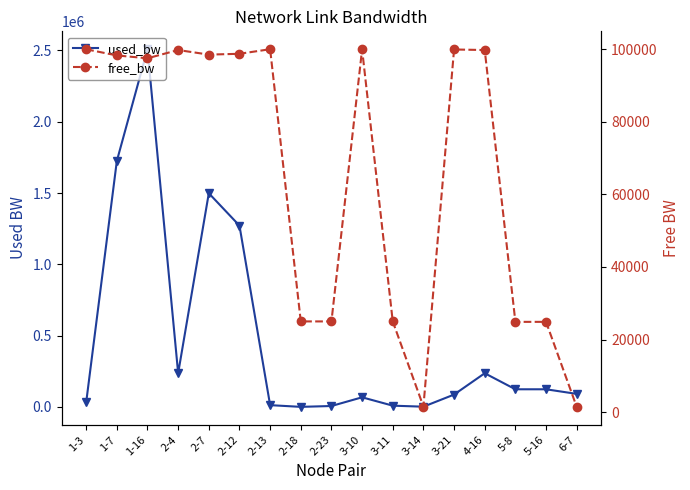

Does the chart have visible grid lines?

No